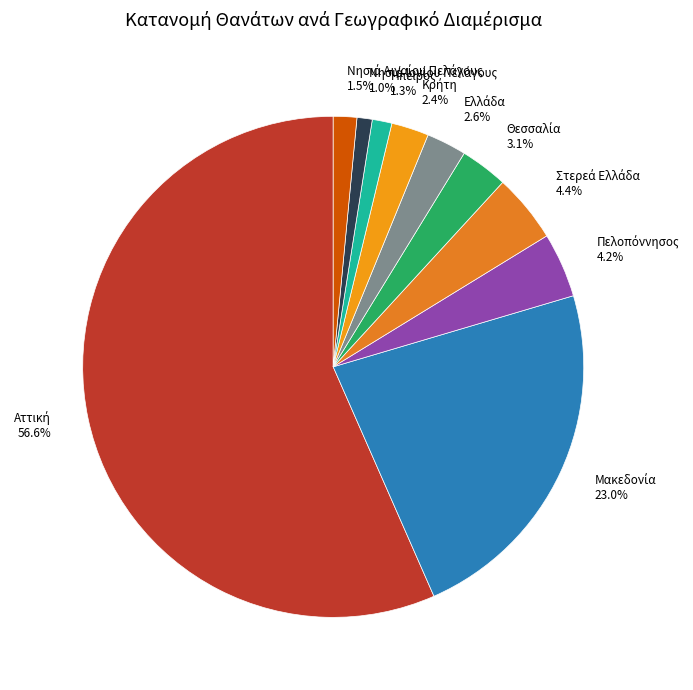

Is there a majority slice in this chart?

Yes